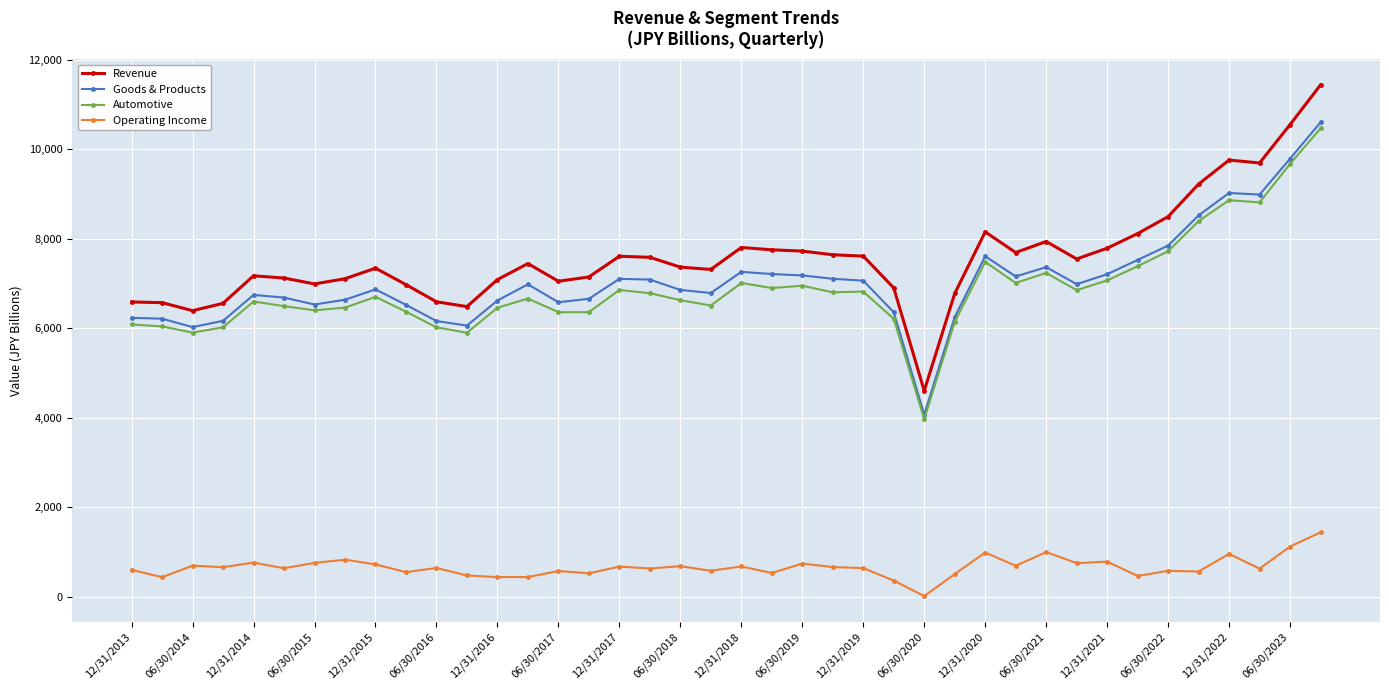

Which series has the largest range (max minus min)?

Revenue